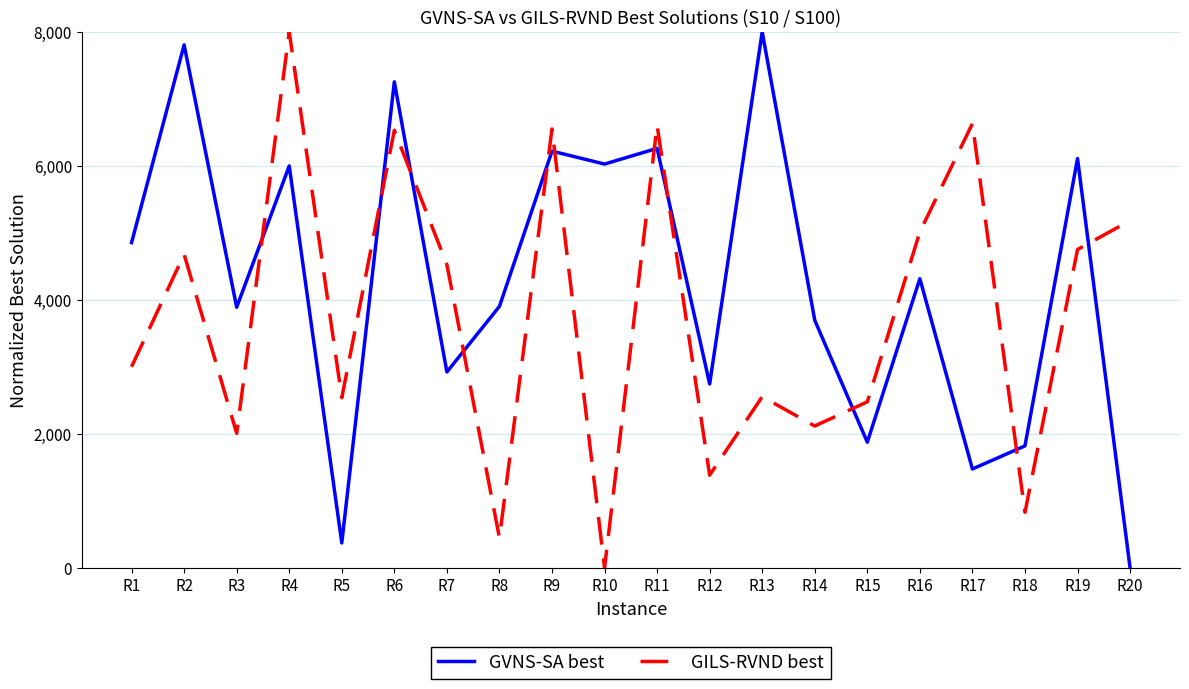

The value of GVNS-SA best at R7 is 1638.8. True or false?

False